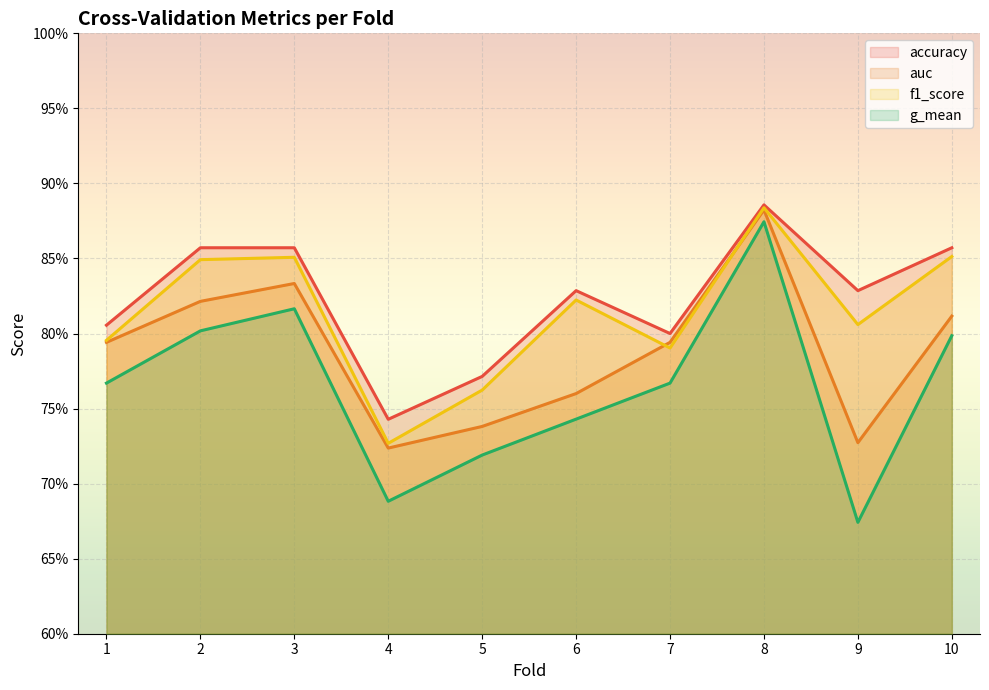

What are all the series names shown in the legend?

accuracy, auc, f1_score, g_mean